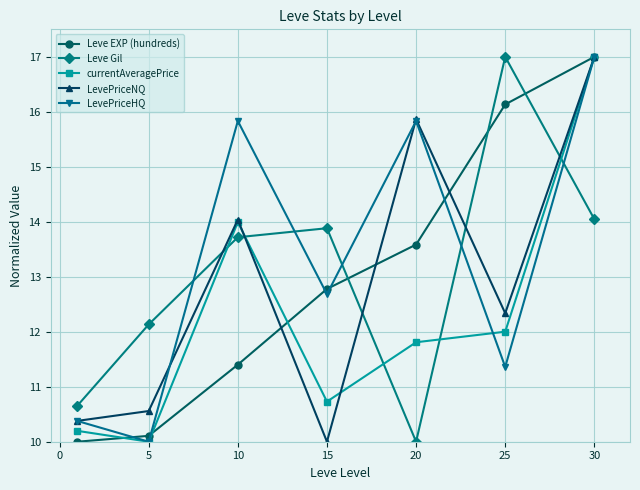

Does the chart display data point markers on the line(s)?

Yes